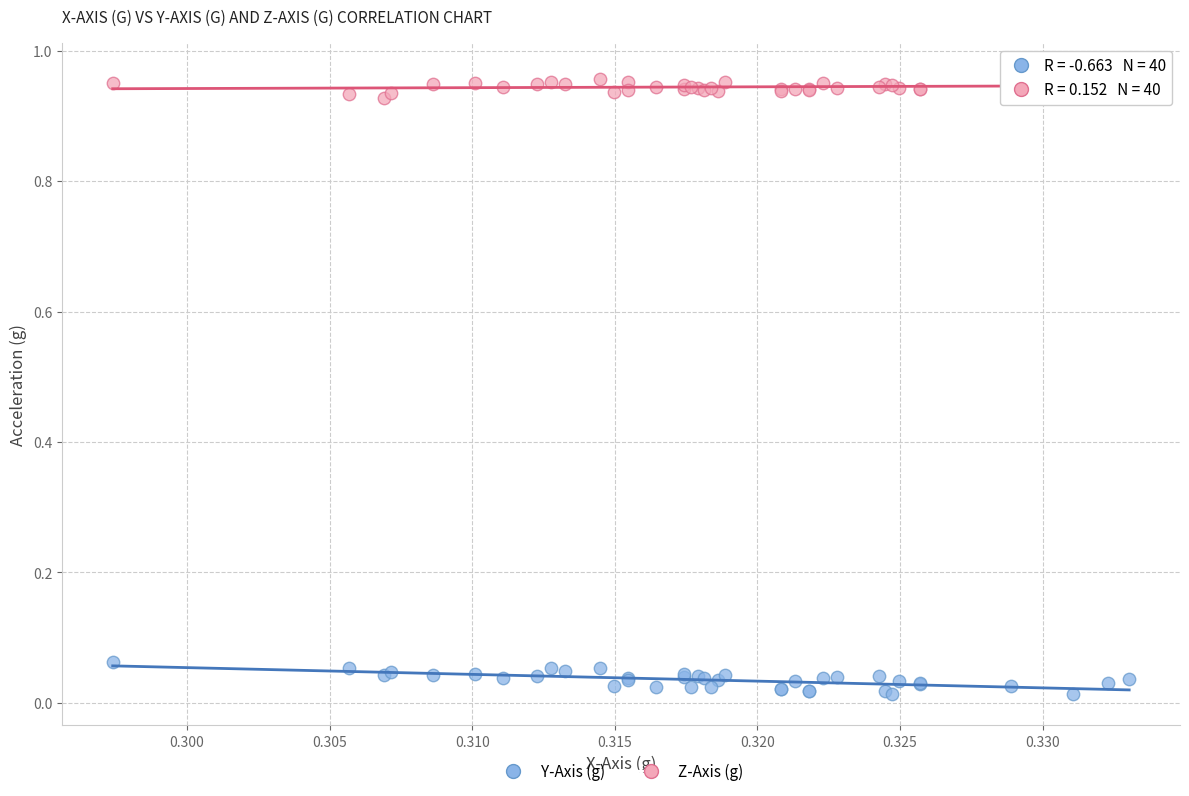

What are all the series names shown in the legend?

Y-Axis (g), Z-Axis (g)